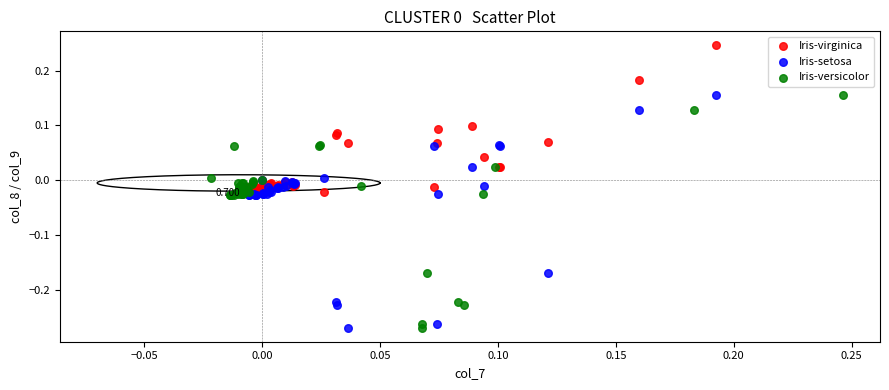

Which series contains the highest Y value?

Iris-virginica